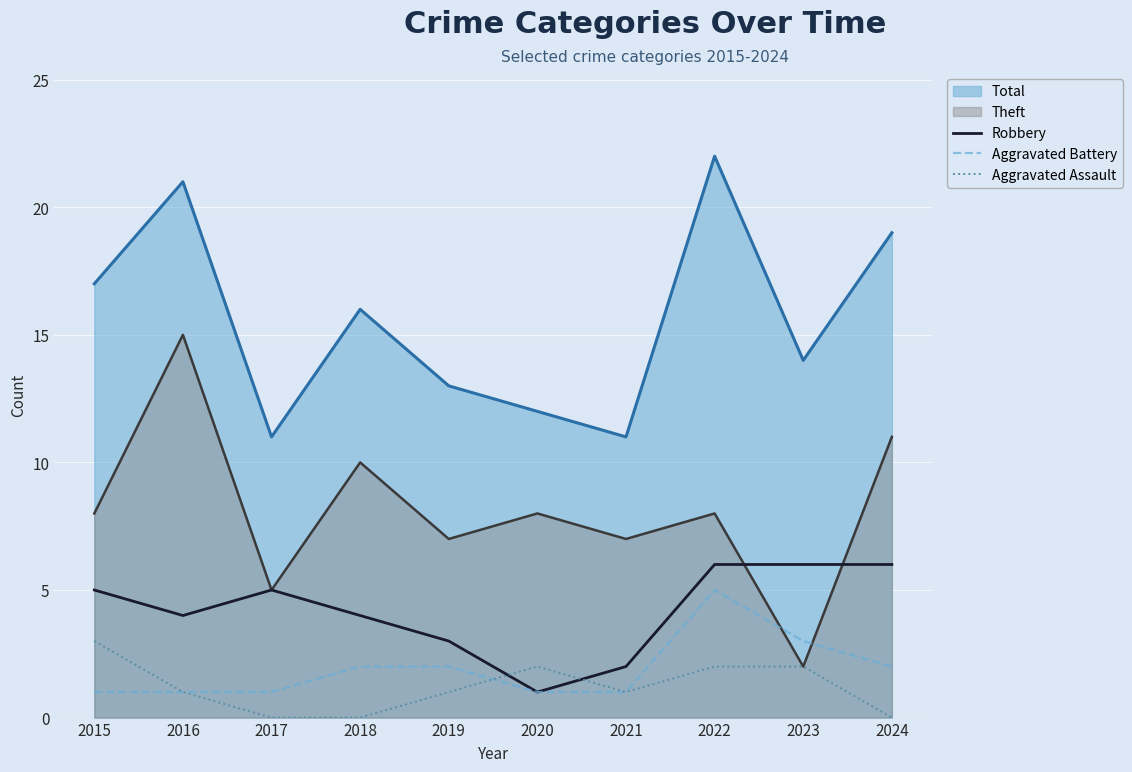

At which category is the sum across all series the highest?

2022